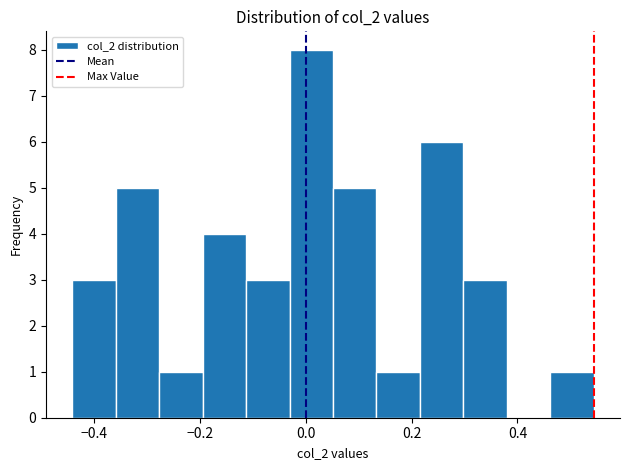

Which range on the x-axis has the tallest bar?

-0.04 to 0.06